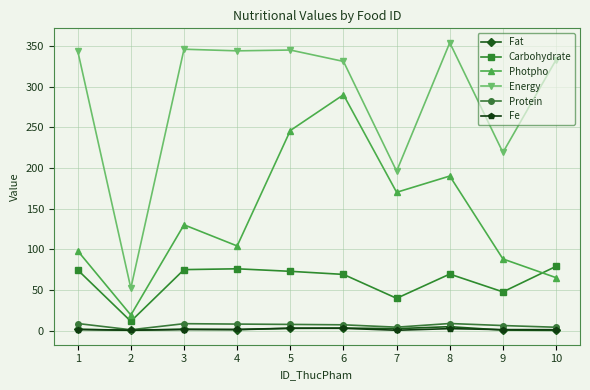

What is the sum of all Protein values?

63.1